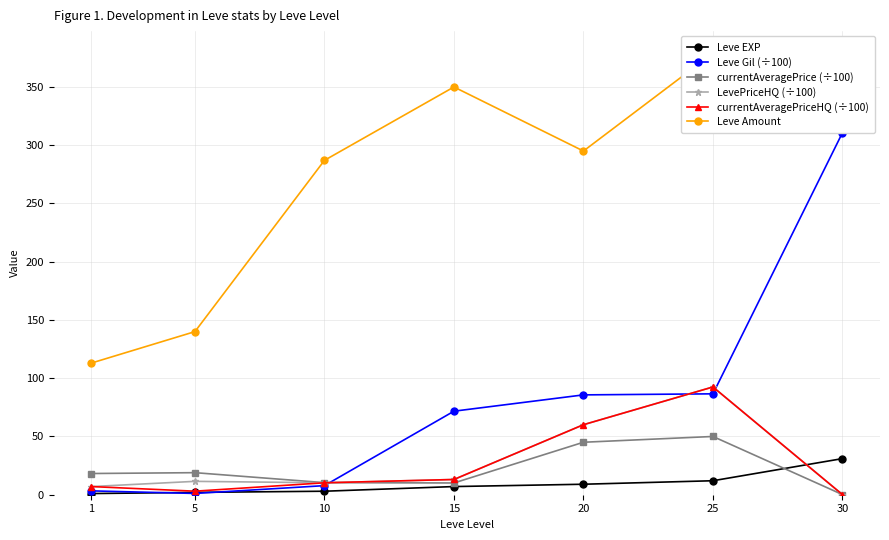

What is the value of the Leve Gil (÷100) point at the 1st from the left?

3.3